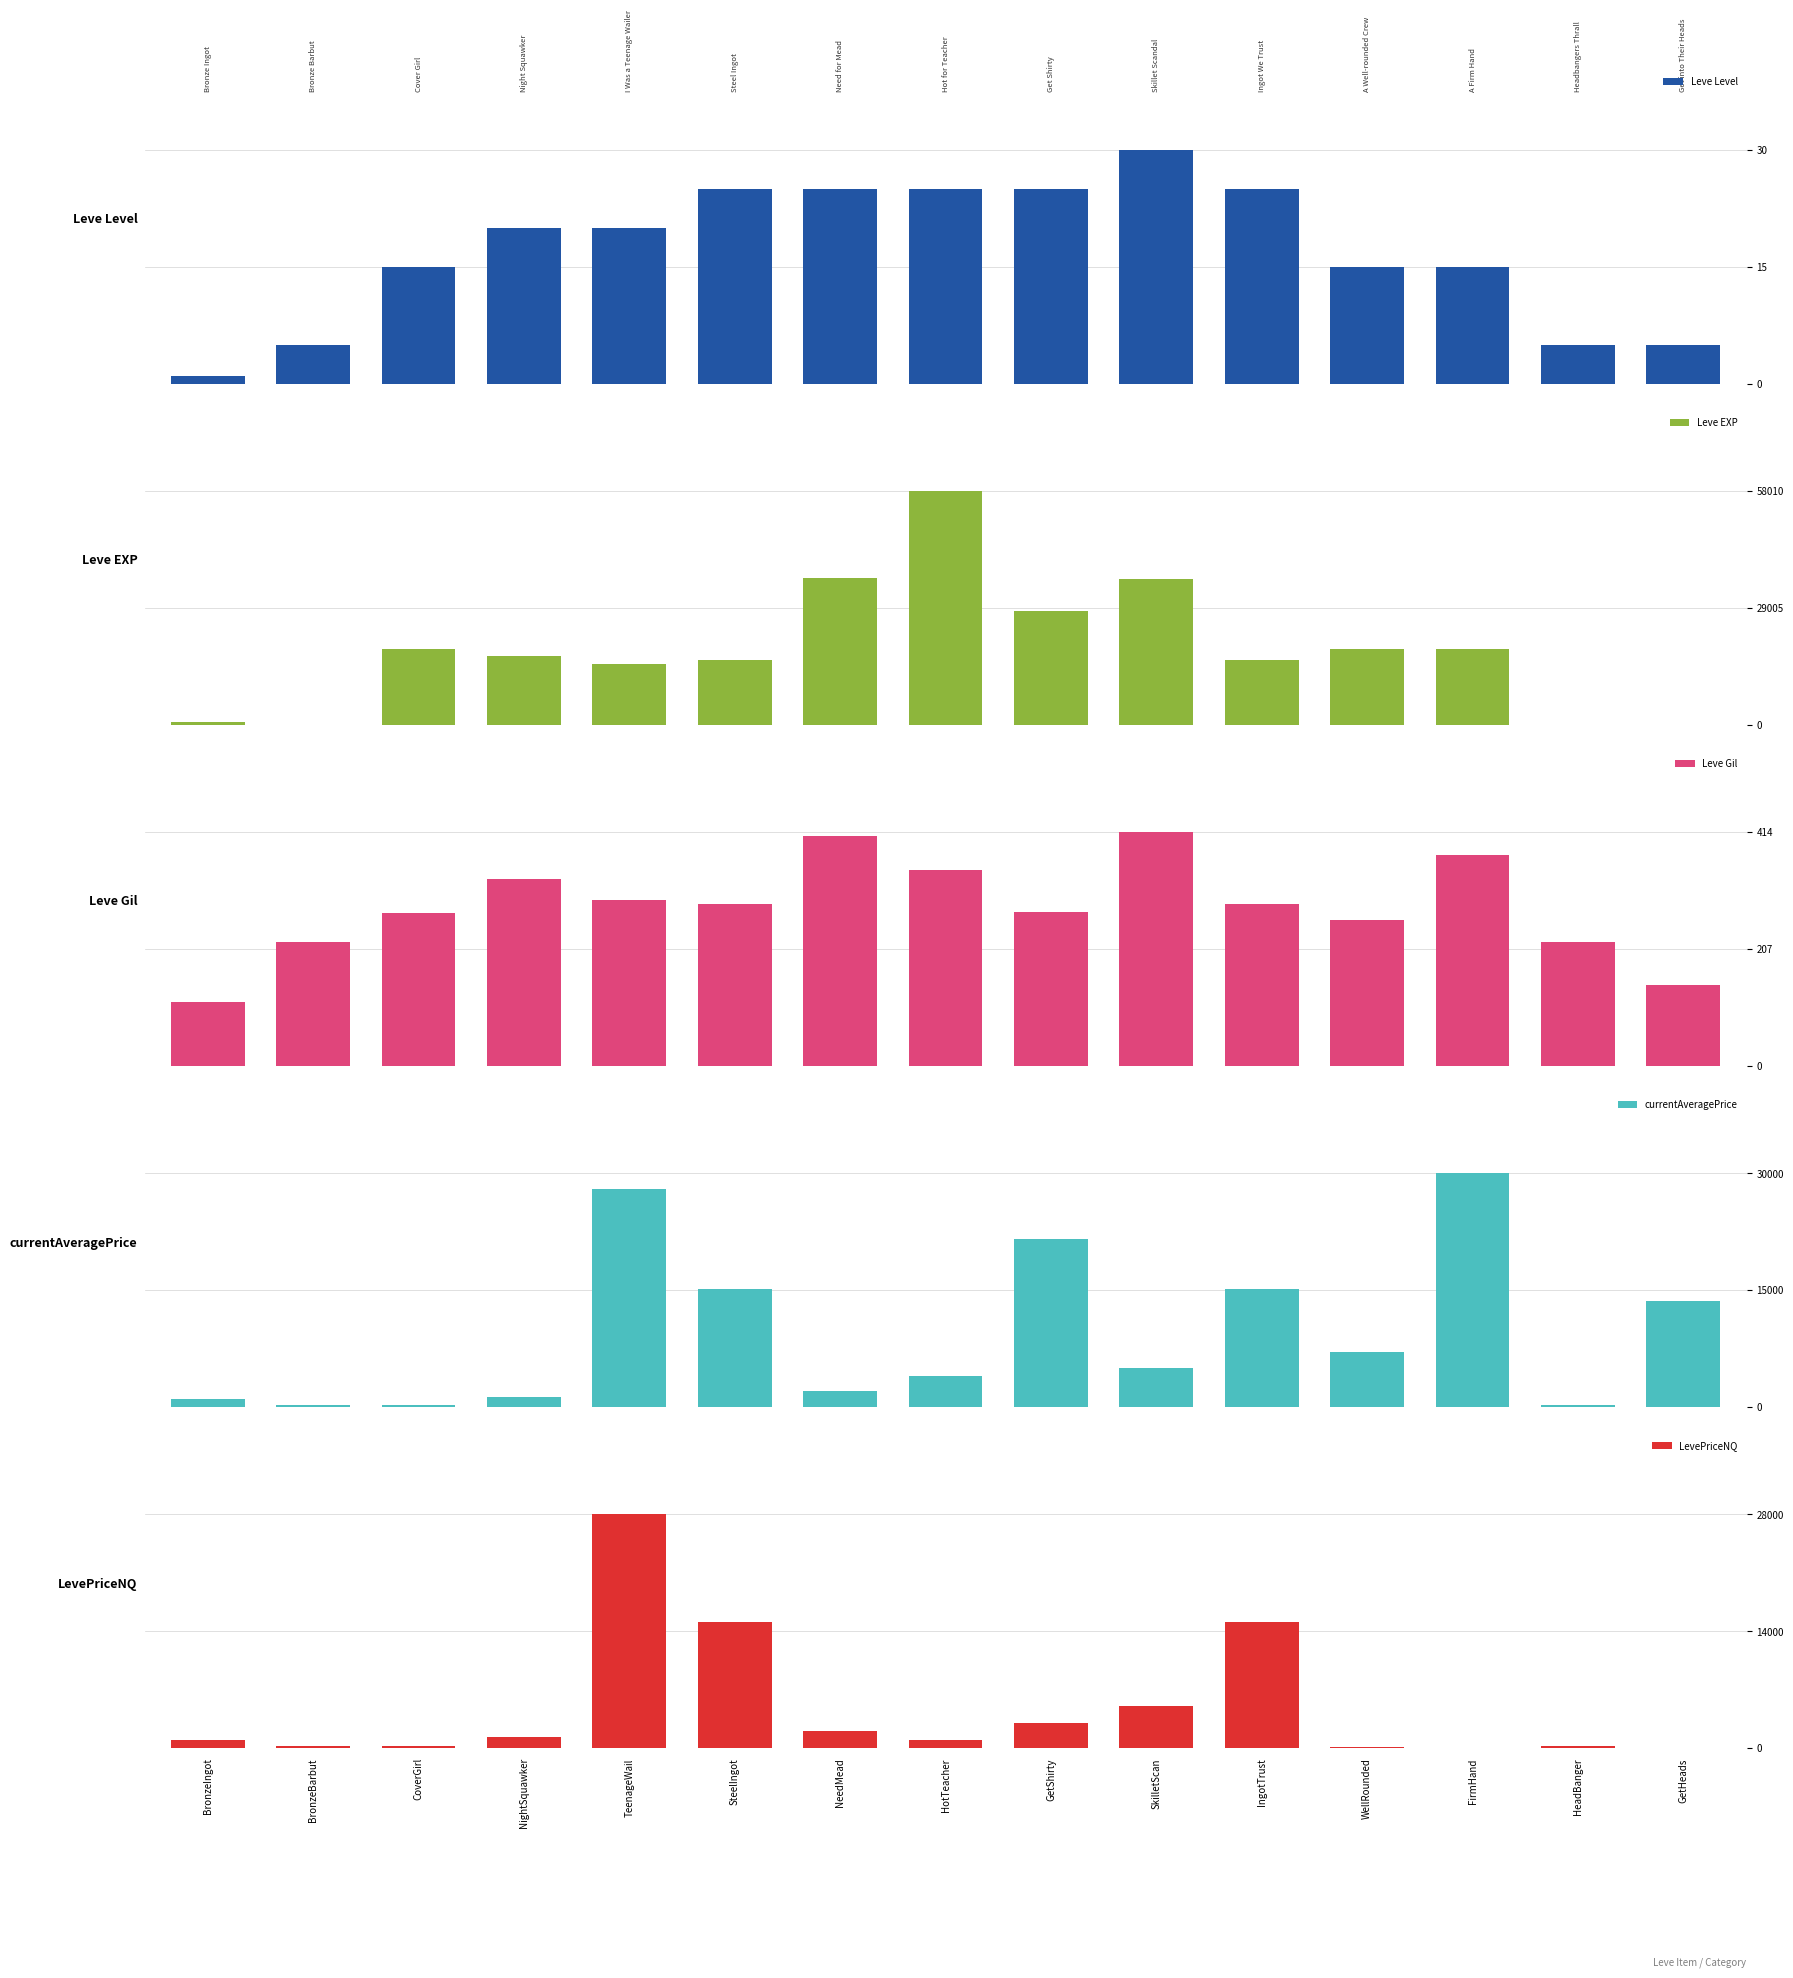

How many categories are shown in the chart?

15